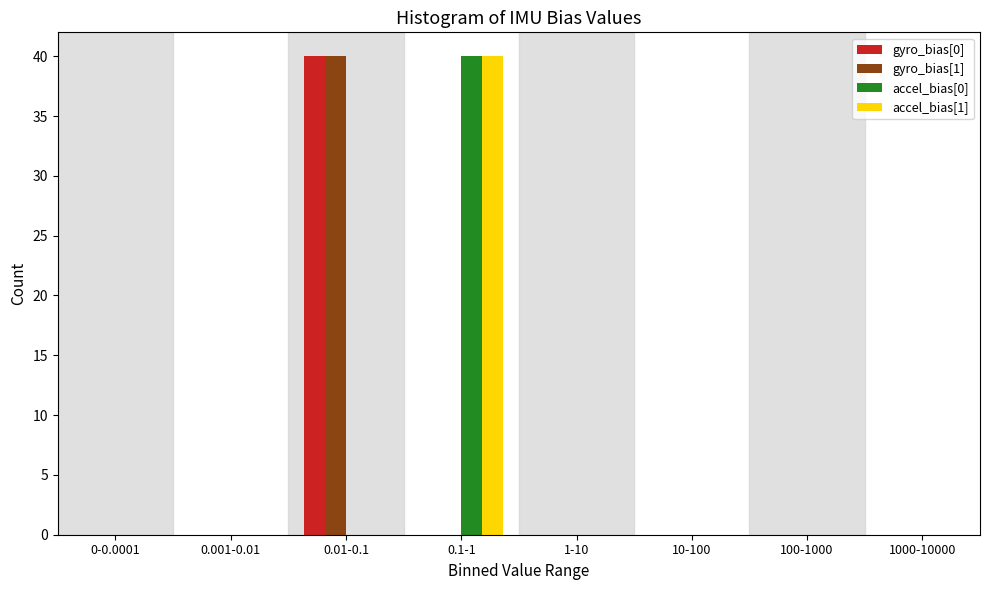

True or false: accel_bias[1] has a value of 17 at 100-1000.

False